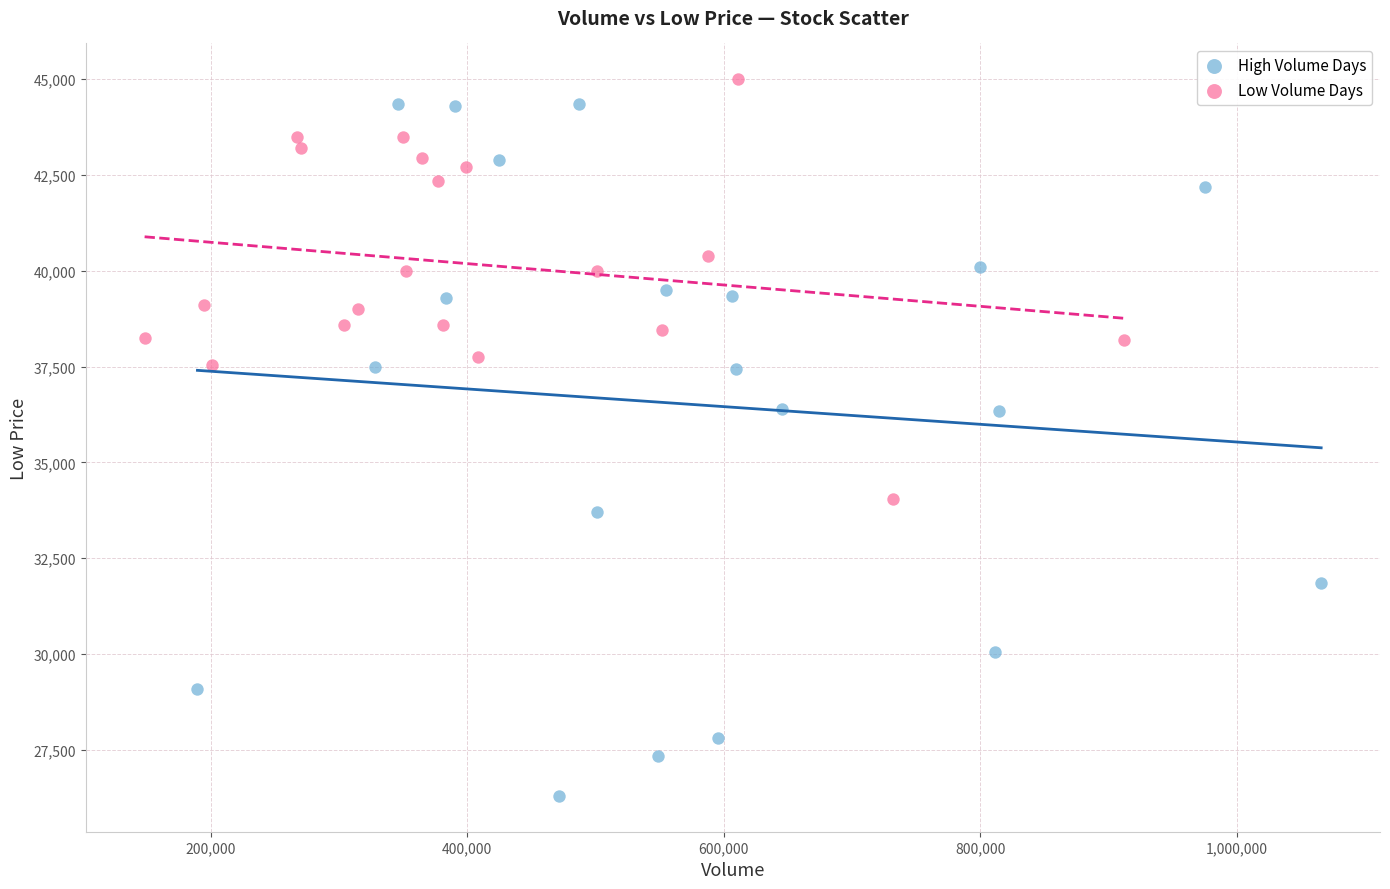

Which series has the widest spread of Y values?

High Volume Days